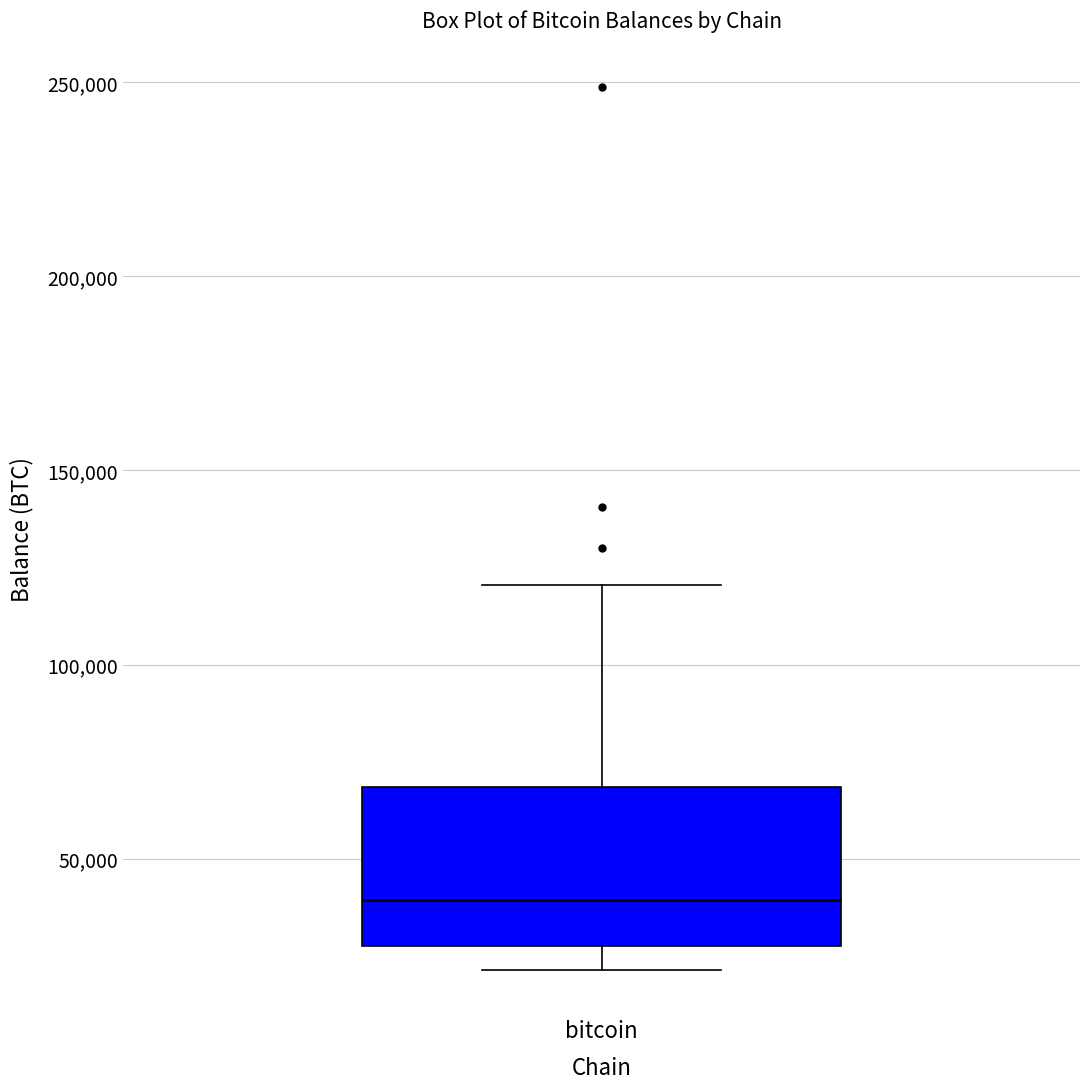

Where is the lower edge of the box for bitcoin on the y-axis? The values are not printed on the chart, so give them approximately, as read against the axis.

25000